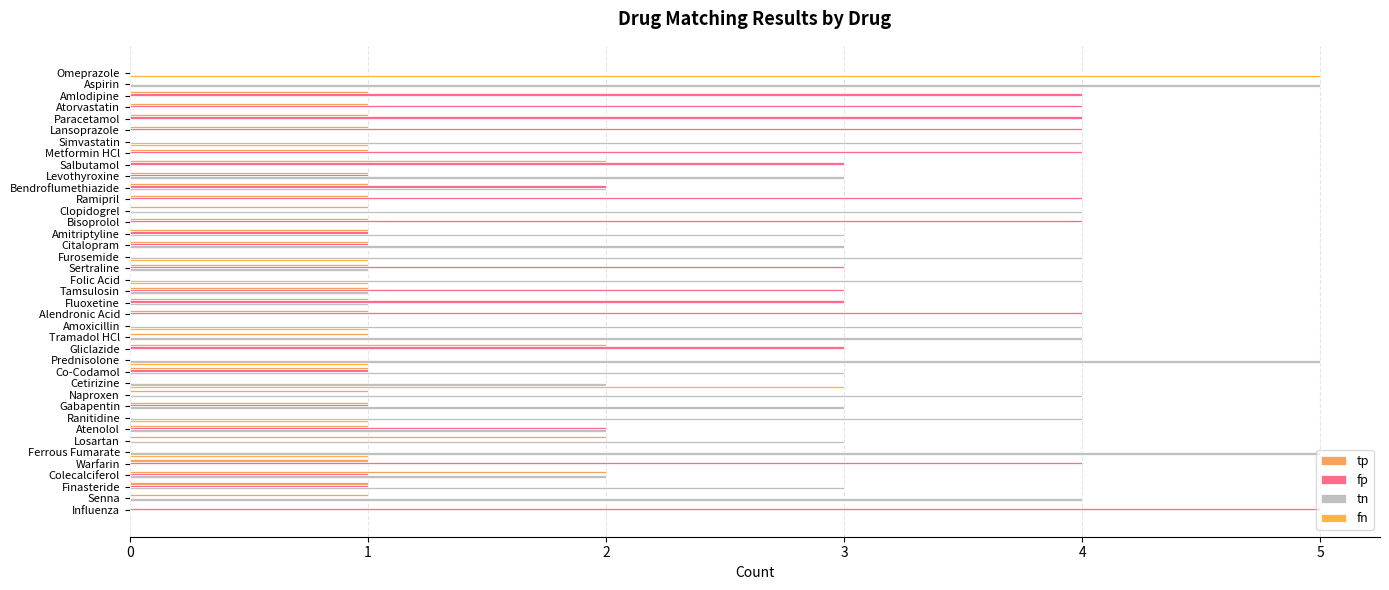

Rank the series by their maximum value, from lowest to highest.

tp, fp, tn, fn